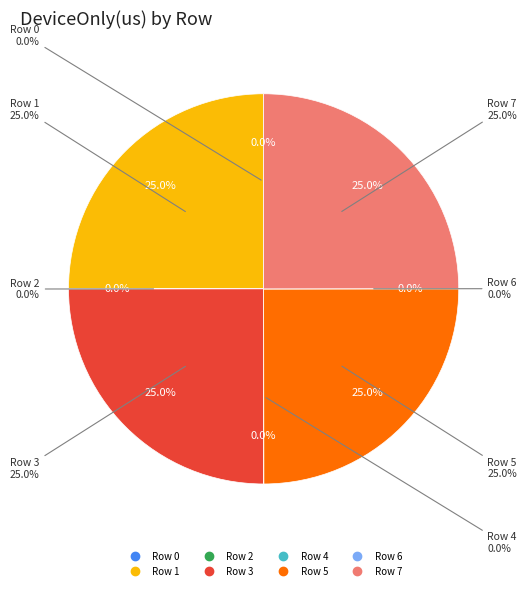

To the nearest percent, what is the difference between the Row 5 and Row 2 slice percentages?

25%